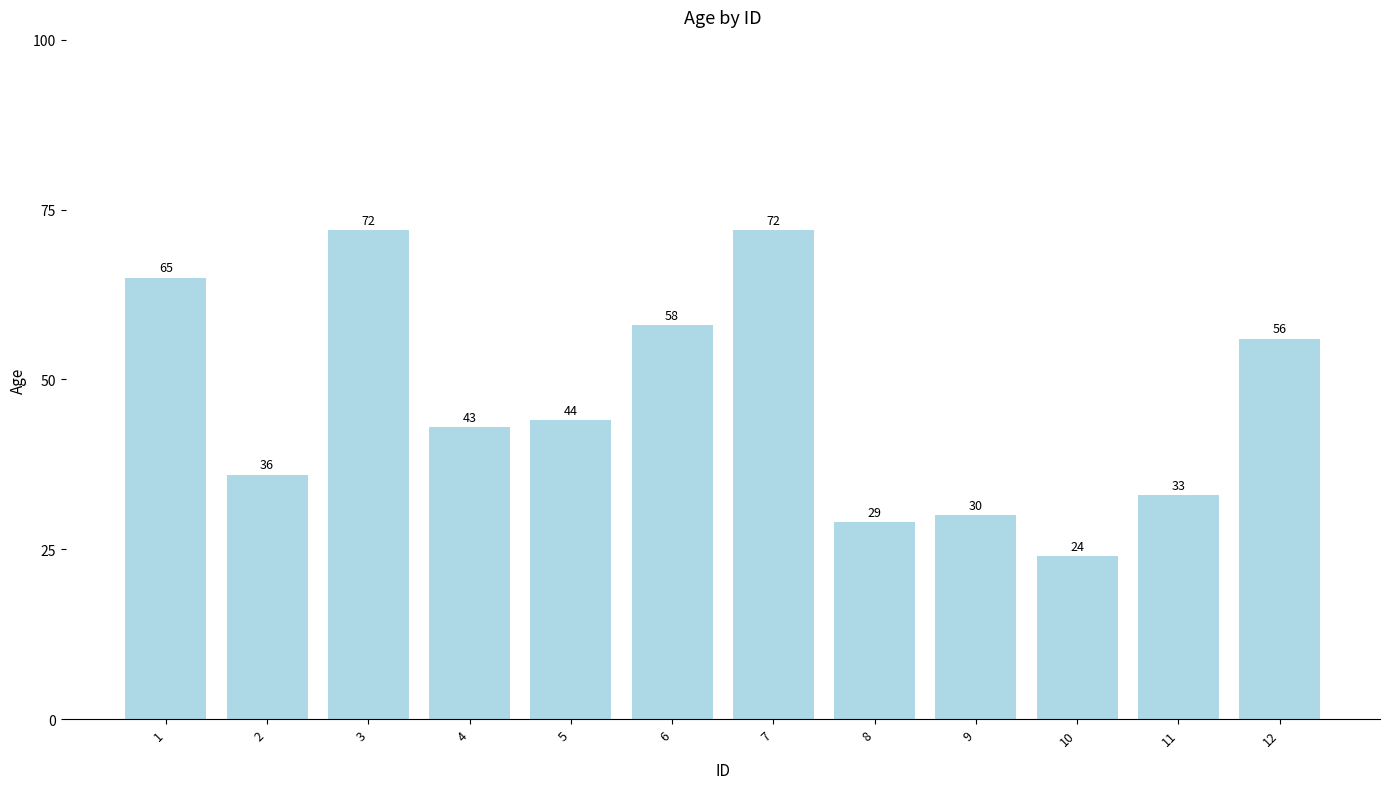

The value at 11 is 56. True or false?

False